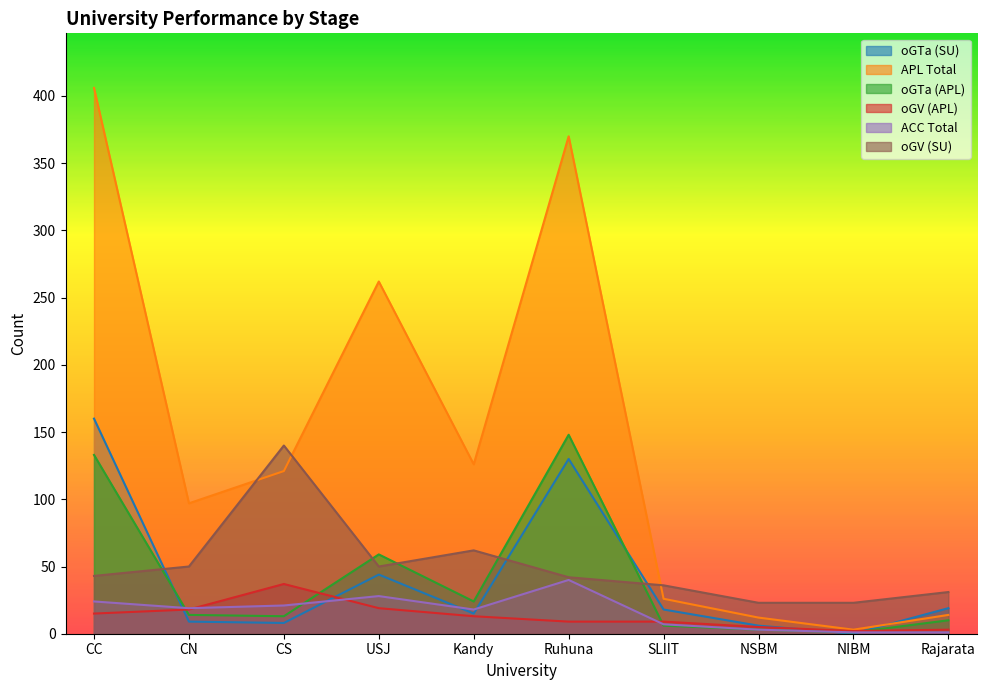

The value of oGTa (APL) at NSBM is 3. True or false?

True